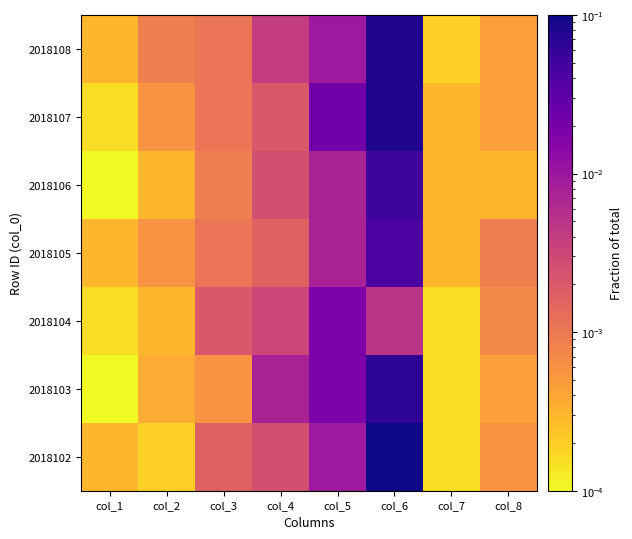

Between col_4 and col_7, which is larger?

col_4